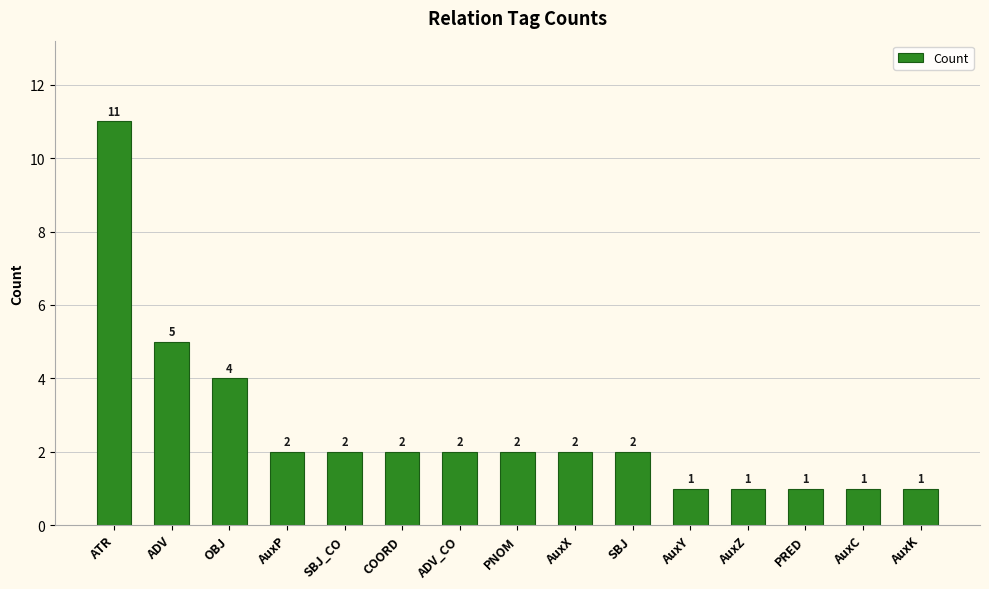

Count the number of categories in the chart.

15